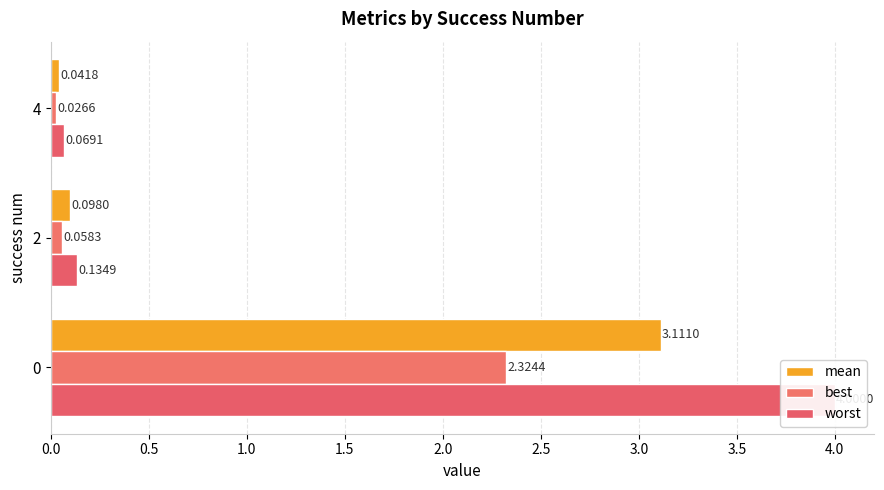

Which series has the widest spread of values?

worst